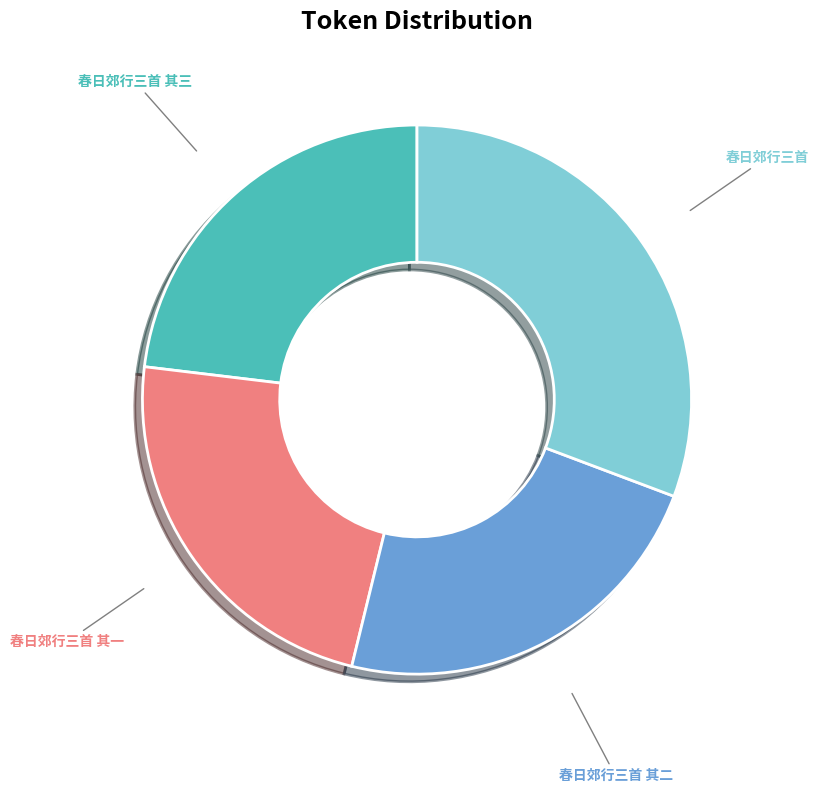

To the nearest percent, what is the average slice percentage?

25%